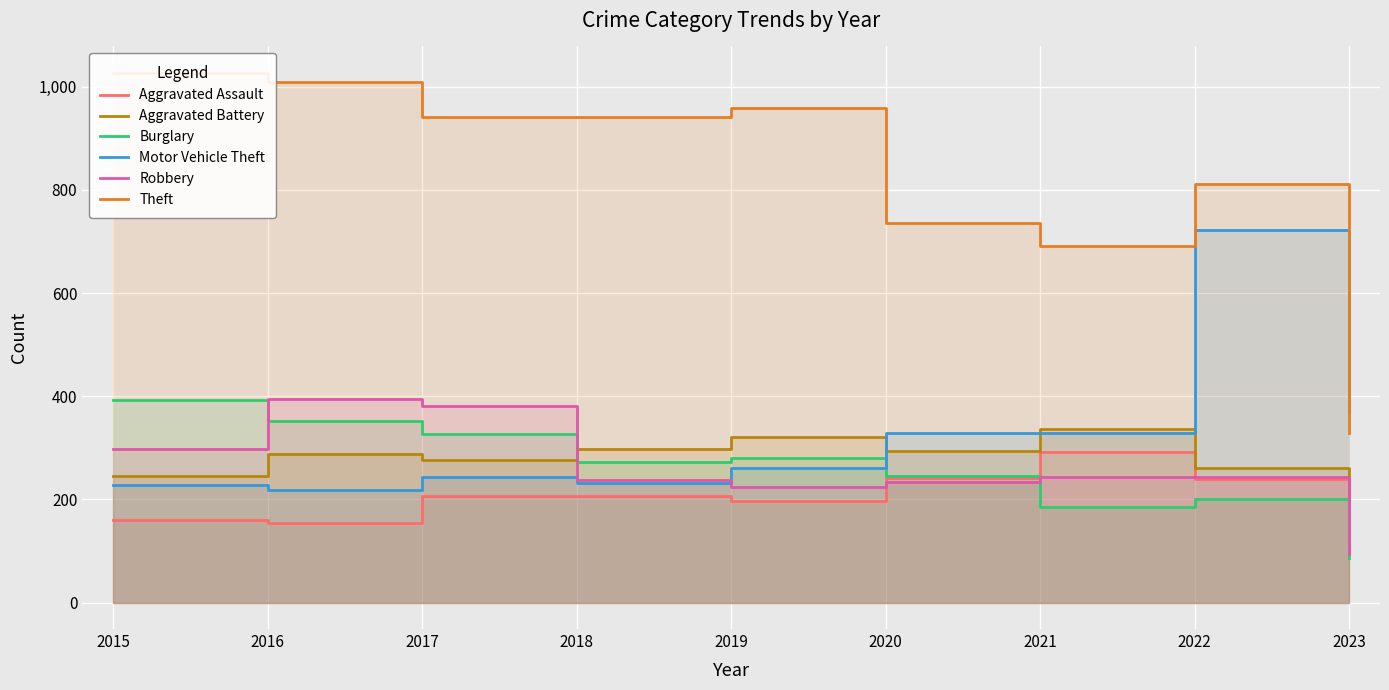

What is the sum of the Theft values at 2019 and 2016?

1968